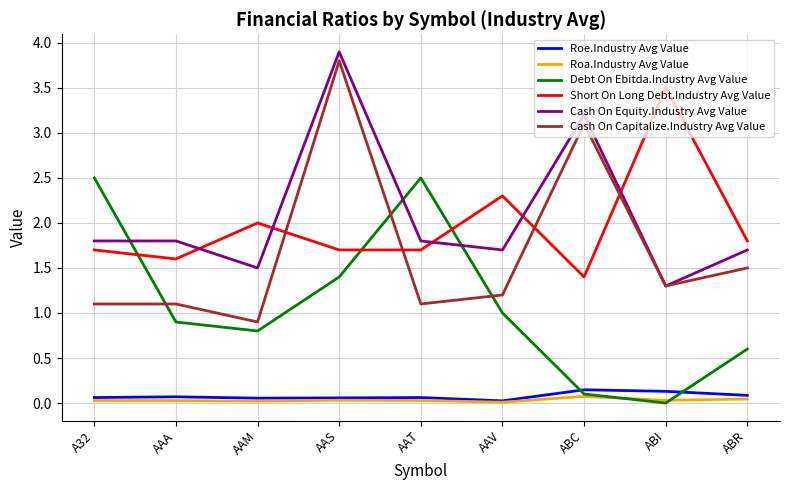

What is the maximum value for Cash On Capitalize.Industry Avg Value?

3.8